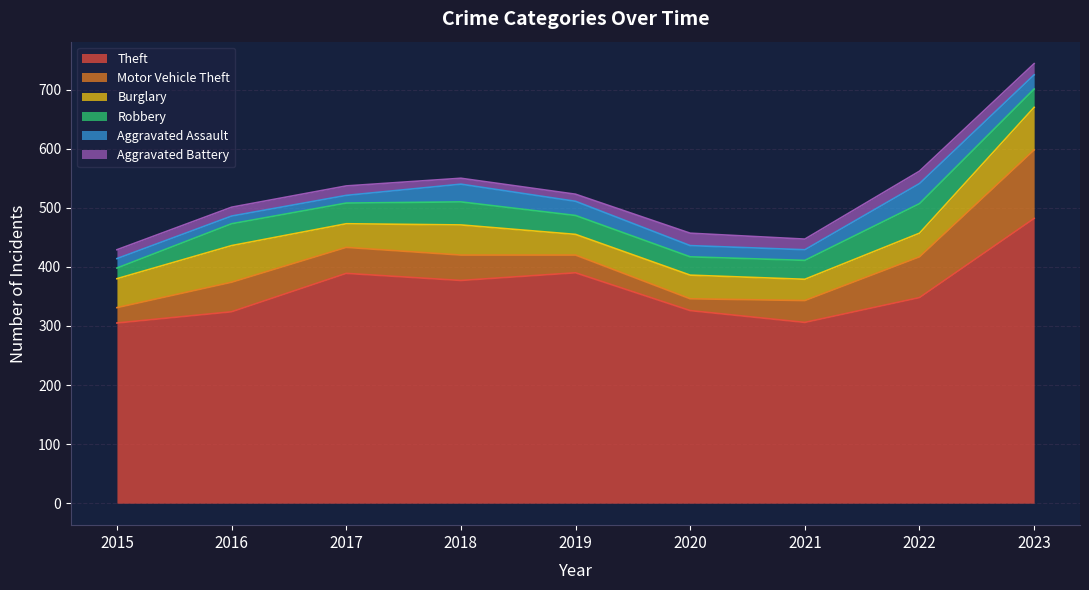

True or false: Robbery and Motor Vehicle Theft intersect in this chart.

True